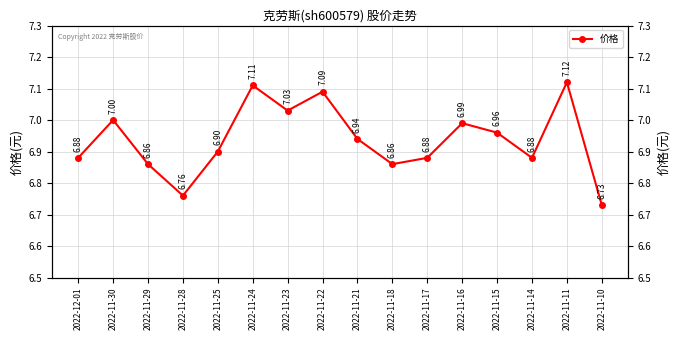

Reading left to right, extract all data points from this chart.

6.9	7.0	6.9	6.8	6.9	7.1	7.0	7.1	6.9	6.9	6.9	7.0	7.0	6.9	7.1	6.7